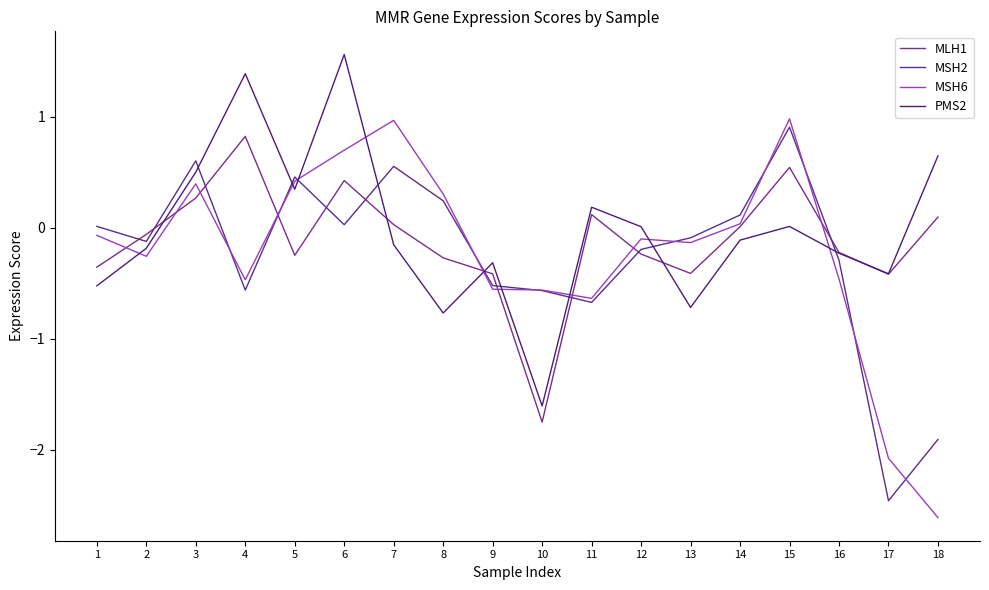

What is the difference between the PMS2 values at 12 and 5?

0.3